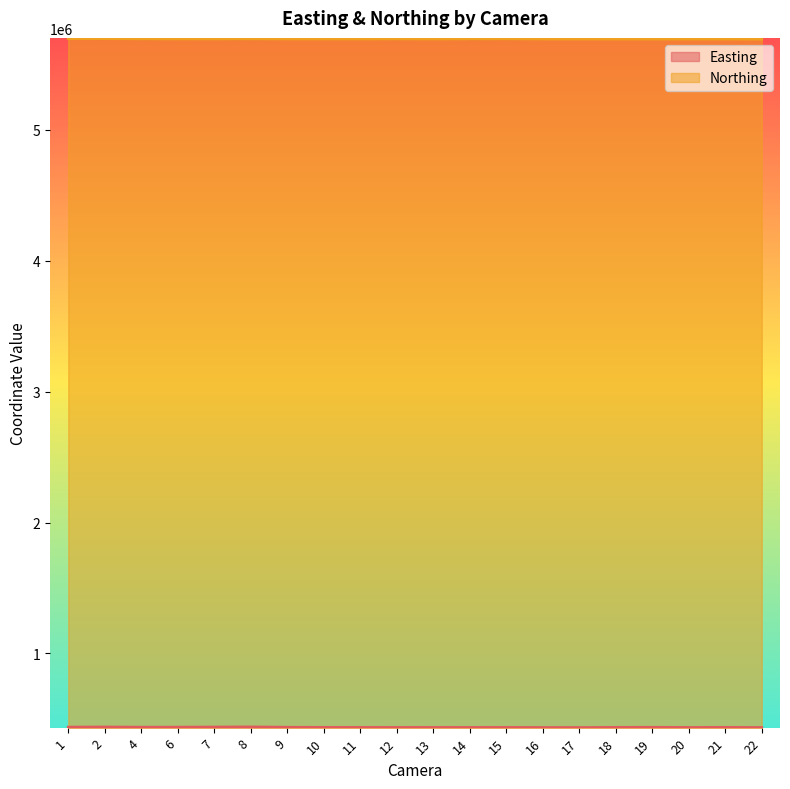

True or false: Northing and Easting intersect in this chart.

False